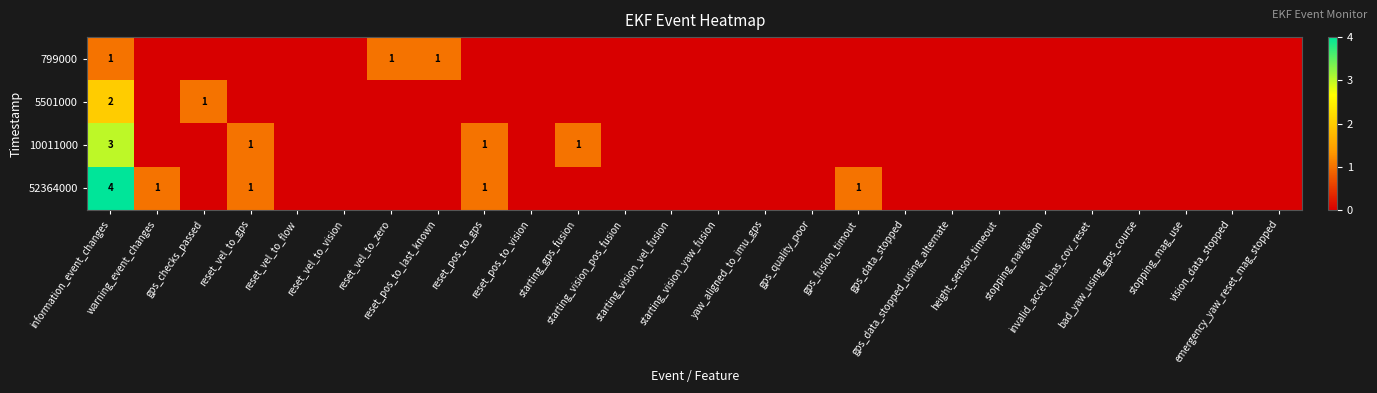

How many distinct data groups are displayed?

4